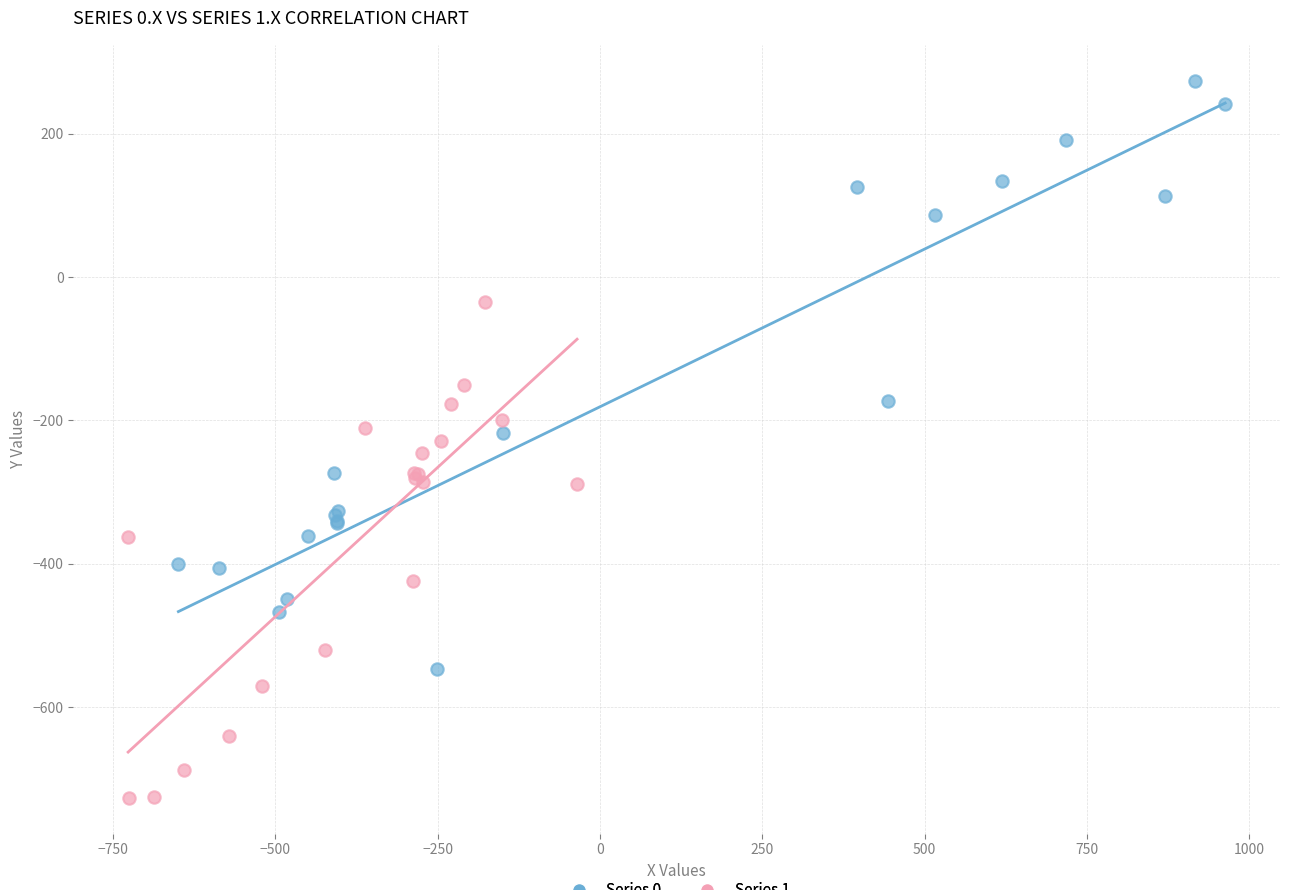

Which series has the widest spread of Y values?

Series 0